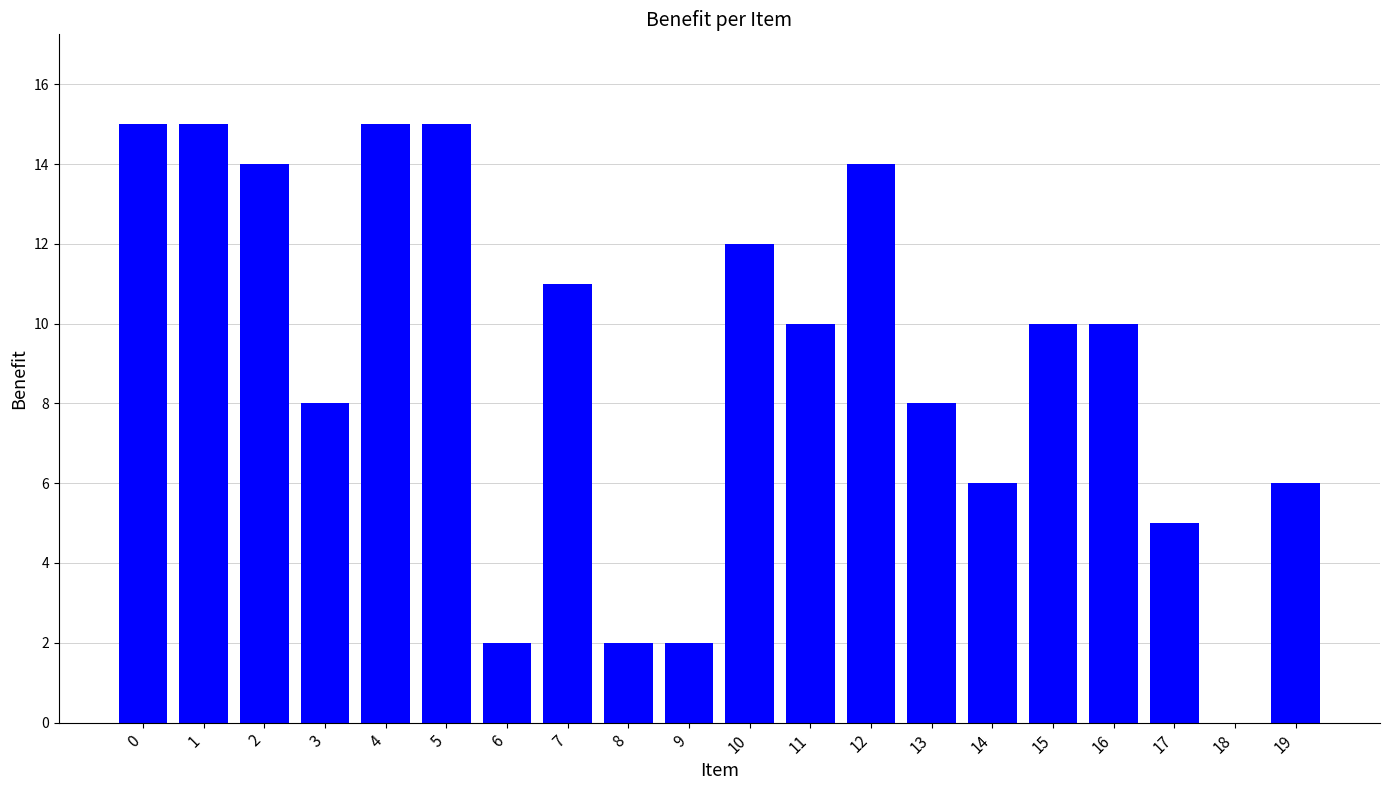

What is the sum of all values?

180